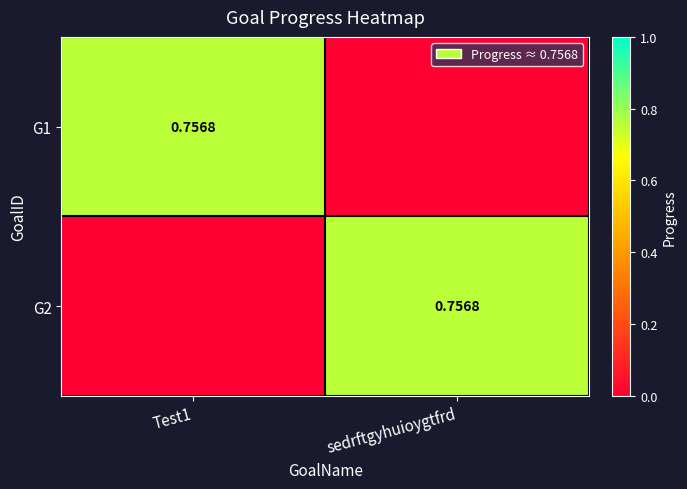

How many G1 values are between 0 and 1?

2